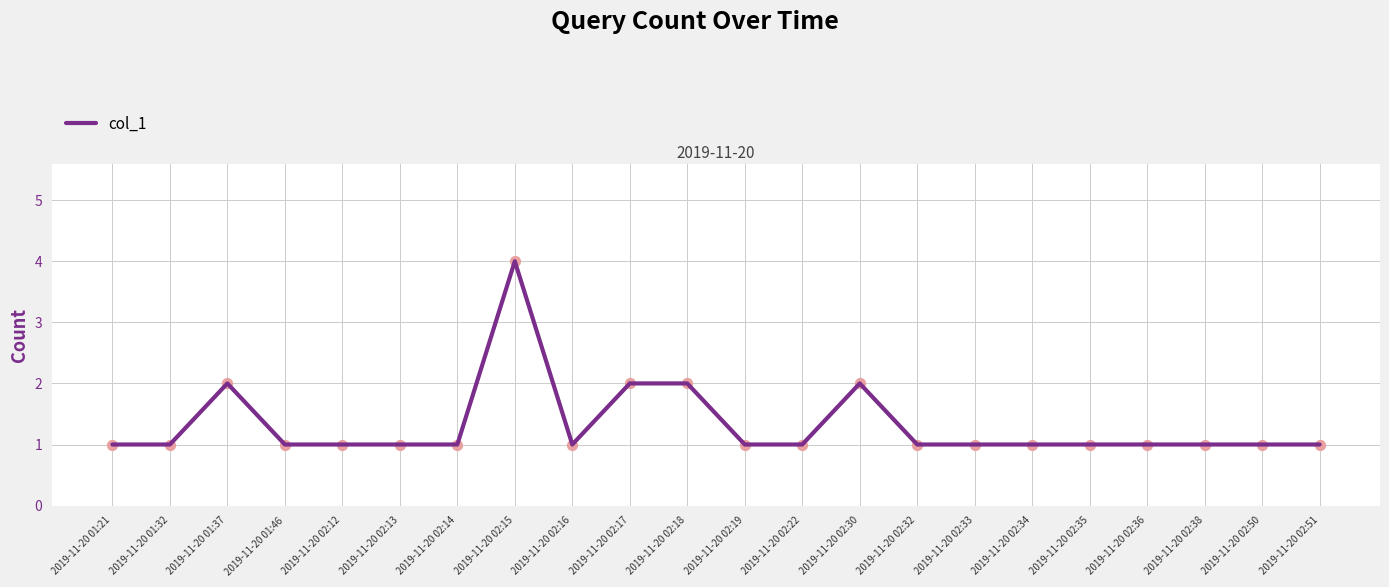

What is the ratio of the value at 2019-11-20 02:33 to the value at 2019-11-20 02:17?

0.5